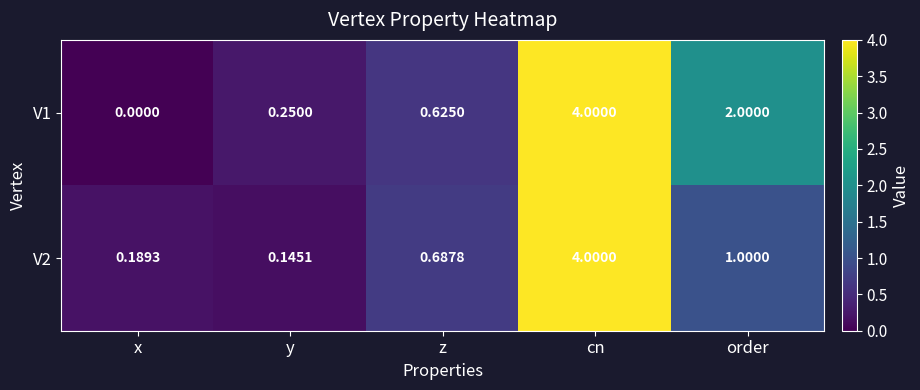

Which category has the lowest value in the V1 series?

x